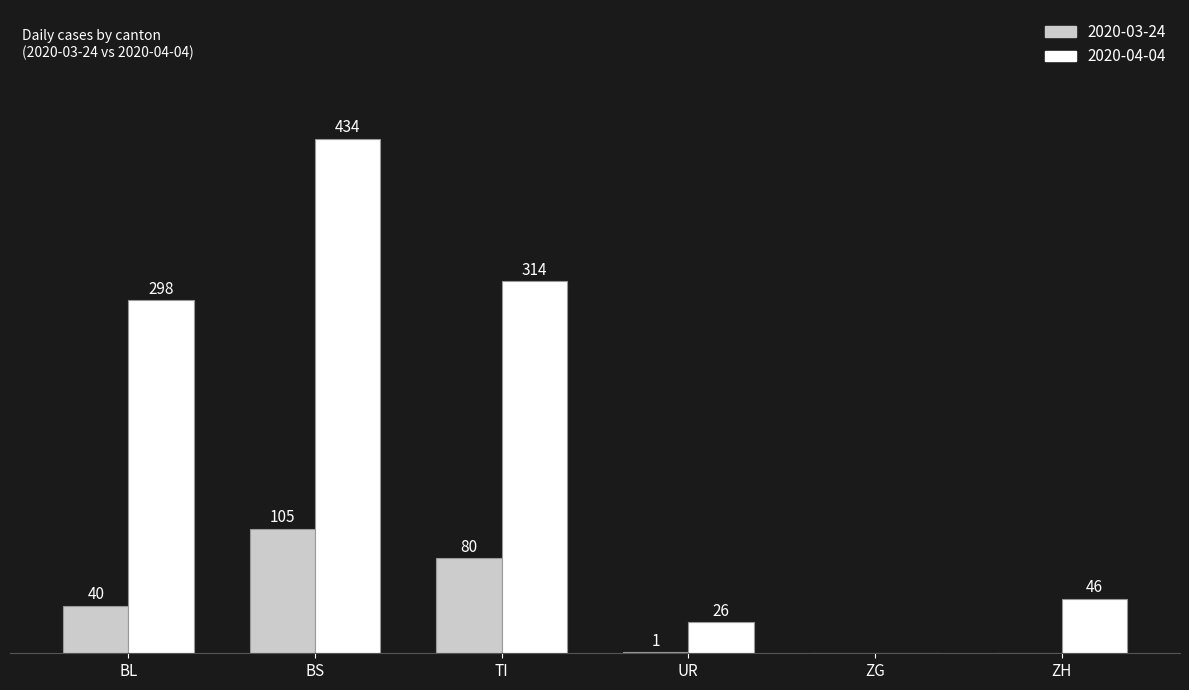

Does the chart contain stacked bars?

No